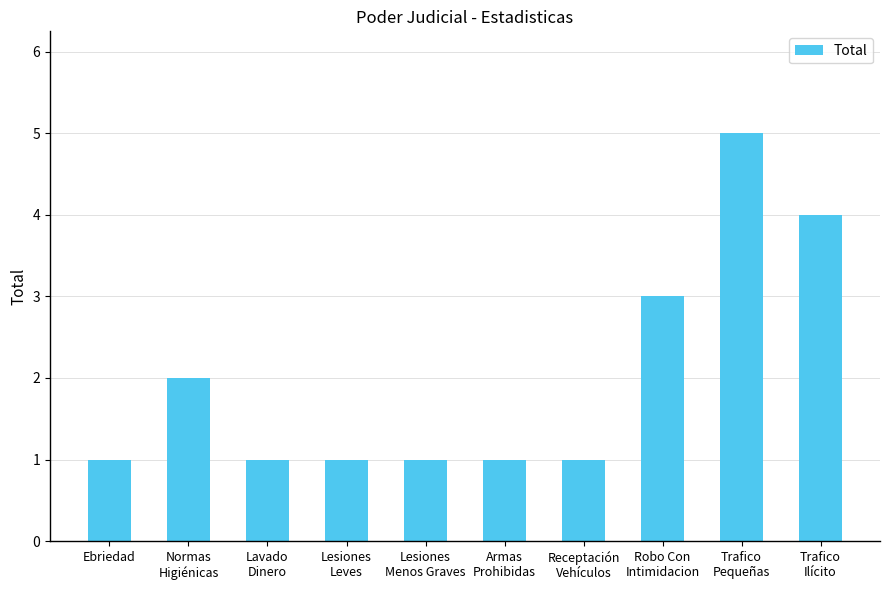

True or false: the data shows 1 at Ebriedad.

True